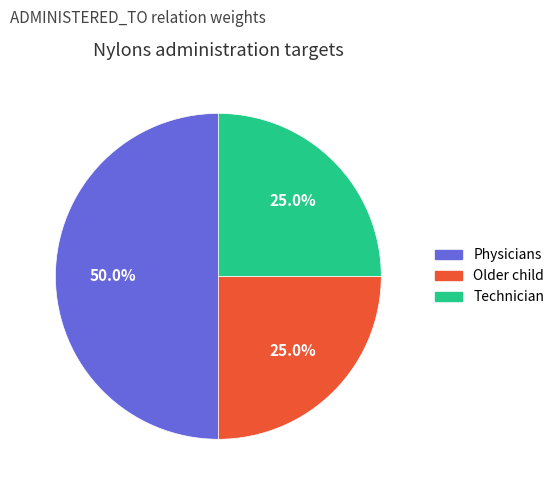

Do Technician and Physicians together represent more than half of the pie?

Yes